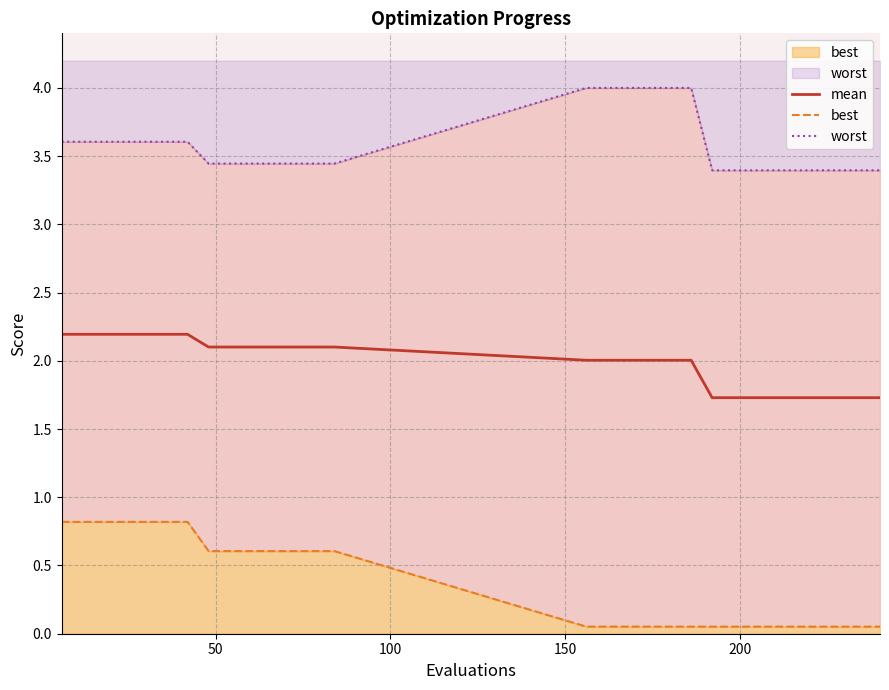

Rank the series at 16 from lowest to highest value.

best, mean, worst